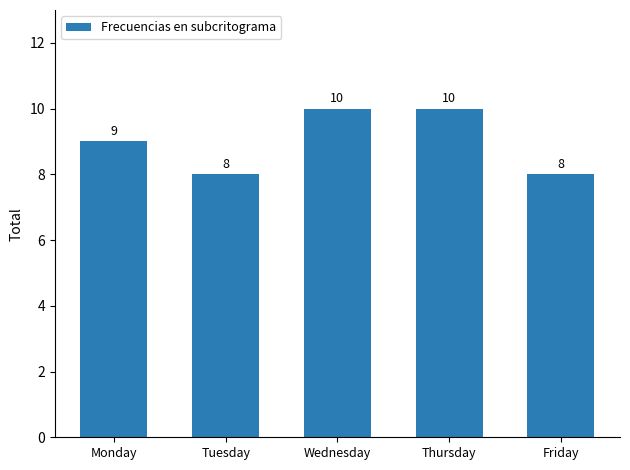

Is it true that the value at Tuesday is 8?

True